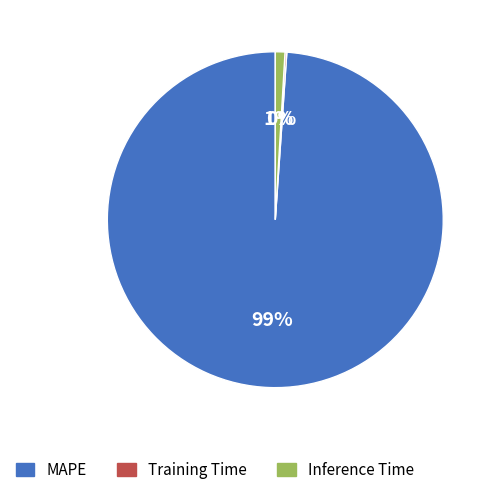

Is it true that MAPE is 85% of the pie?

False